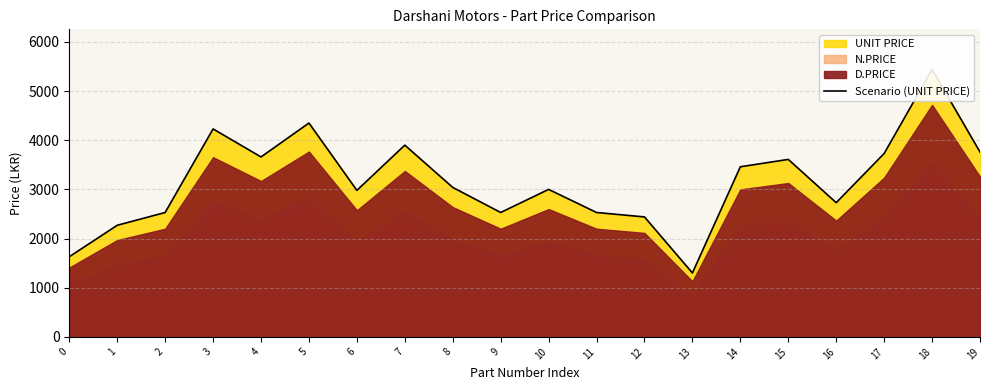

Reading left to right, transcribe all the data shown in this chart.

1630	2270	2530	4230	3660	4350	2980	3900	3040	2530	3000	2530	2440	1300	3460	3610	2730	3730	5440	3760